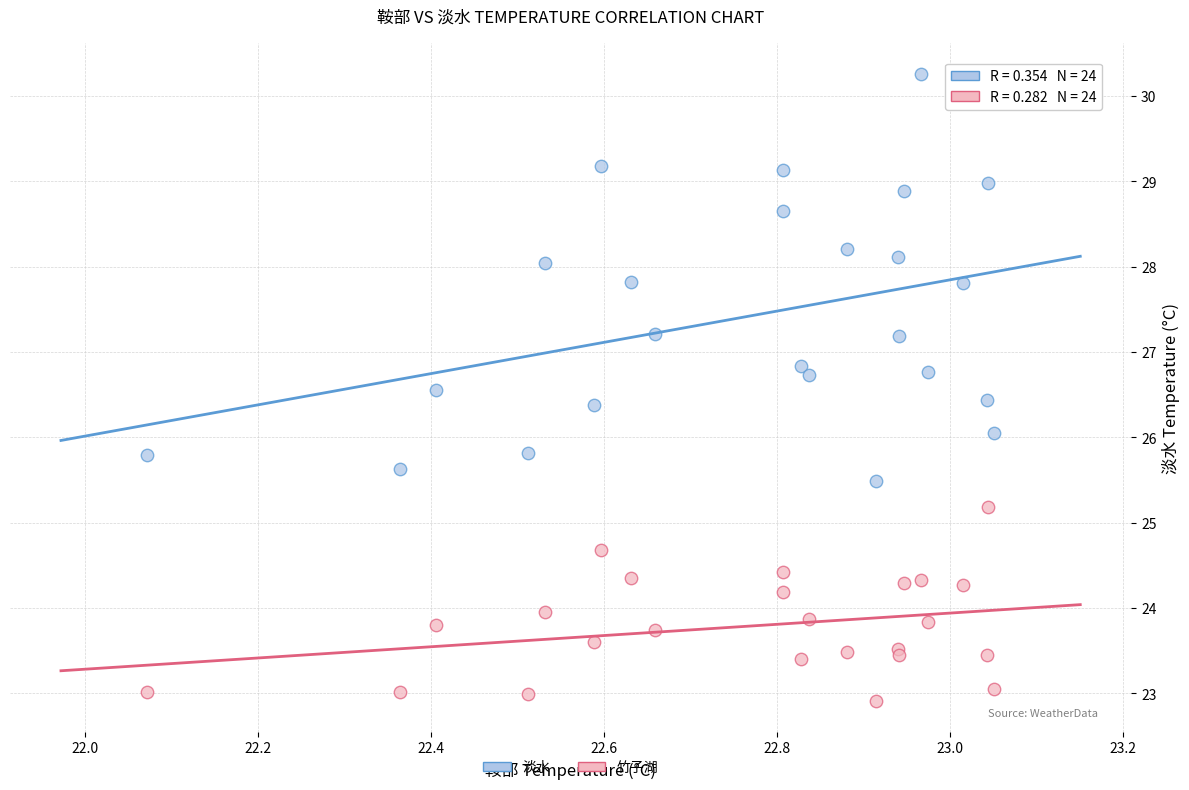

Which series has the largest Y range (max minus min)?

淡水